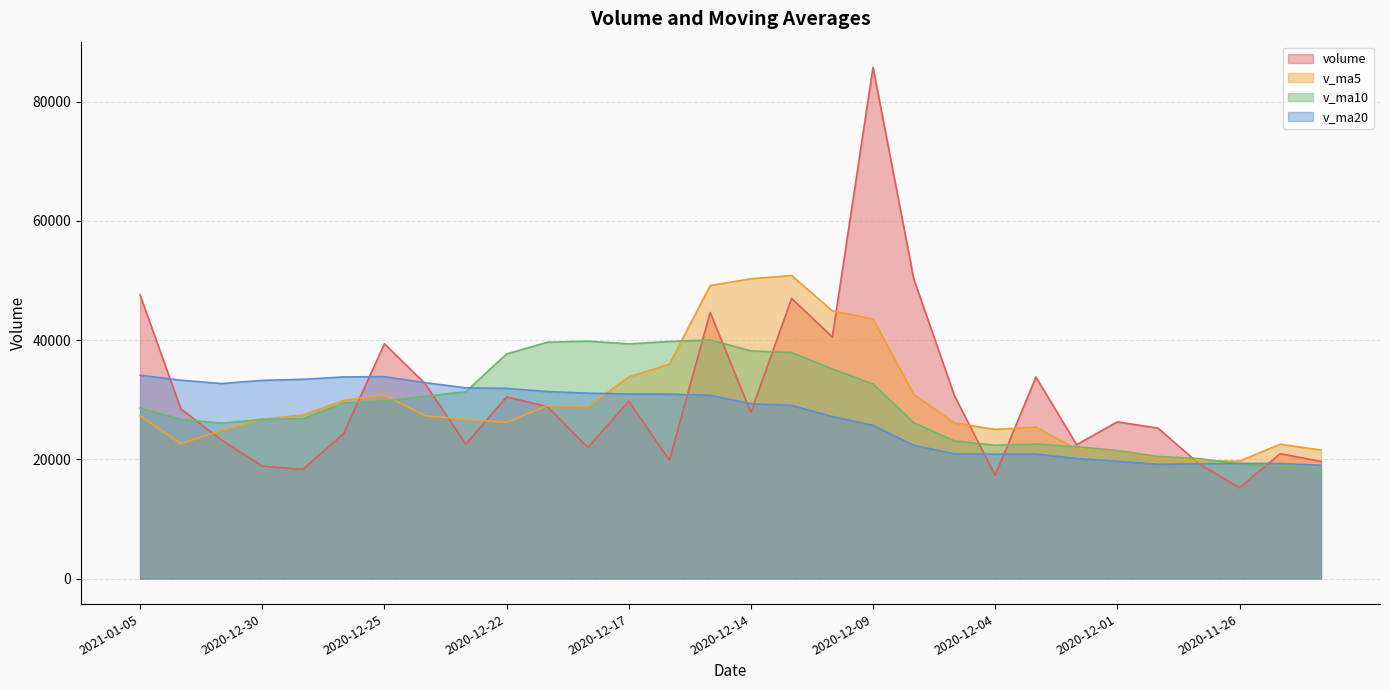

True or false: v_ma5 has a value of 21383.9 at 2020-12-01.

True